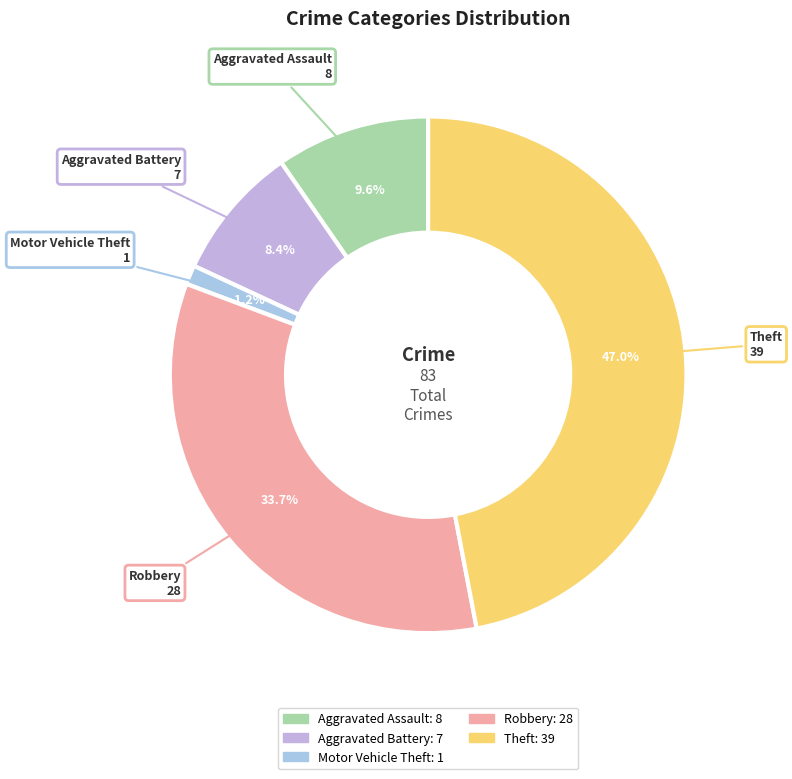

Which category has the biggest portion of the pie?

Theft